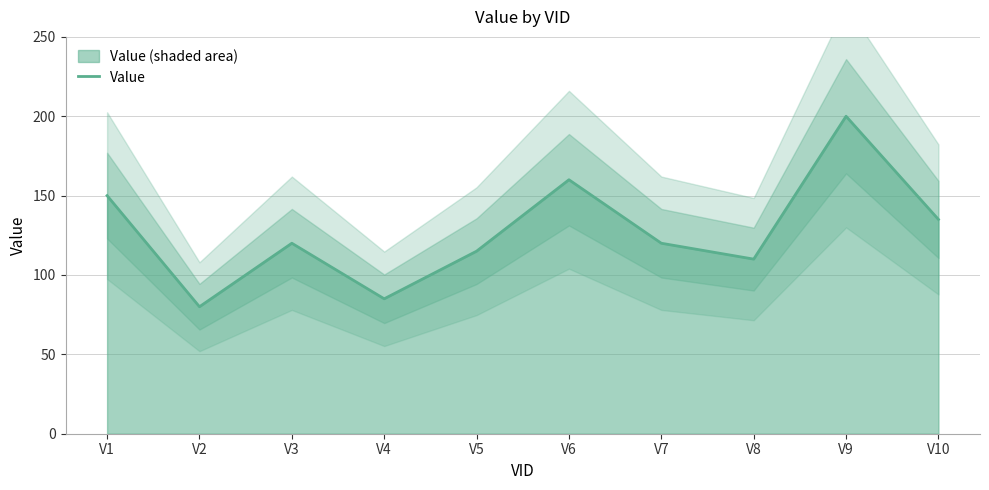

Rank the categories by value from lowest to highest.

V2, V4, V8, V5, V3, V7, V10, V1, V6, V9